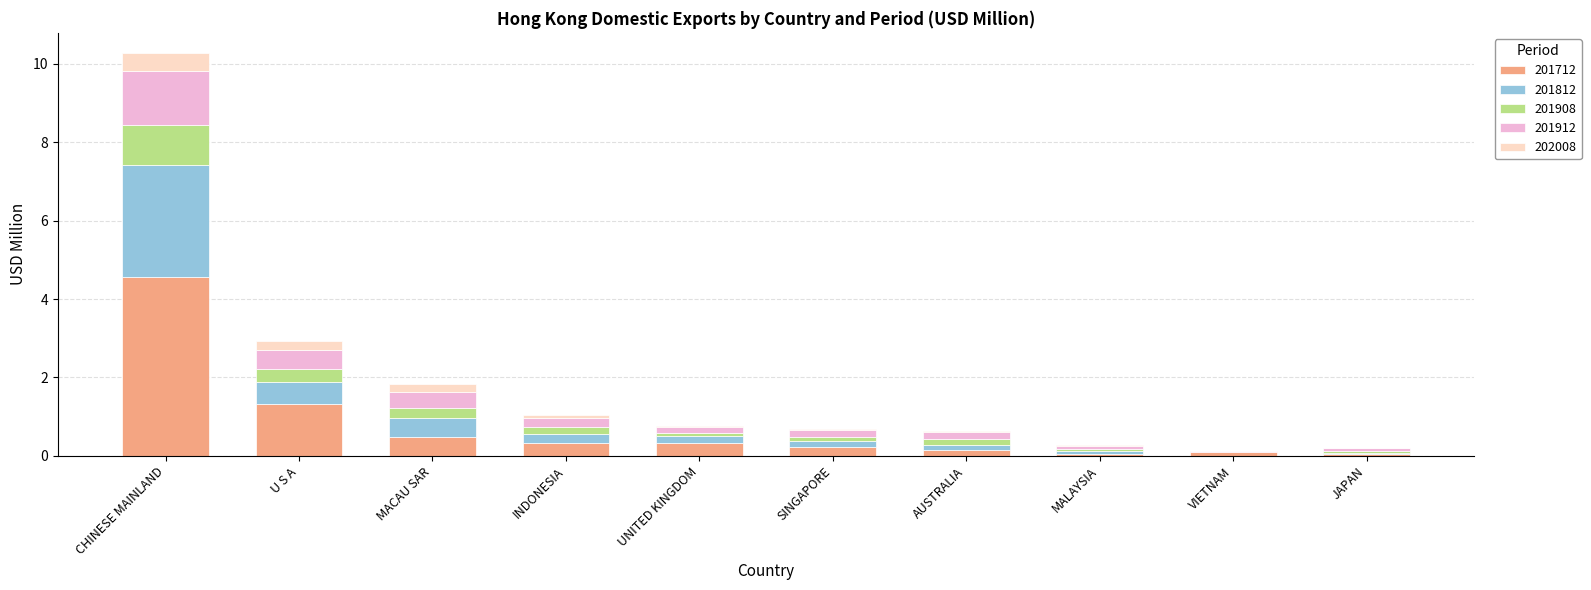

At which category is the sum across all series the highest?

CHINESE MAINLAND